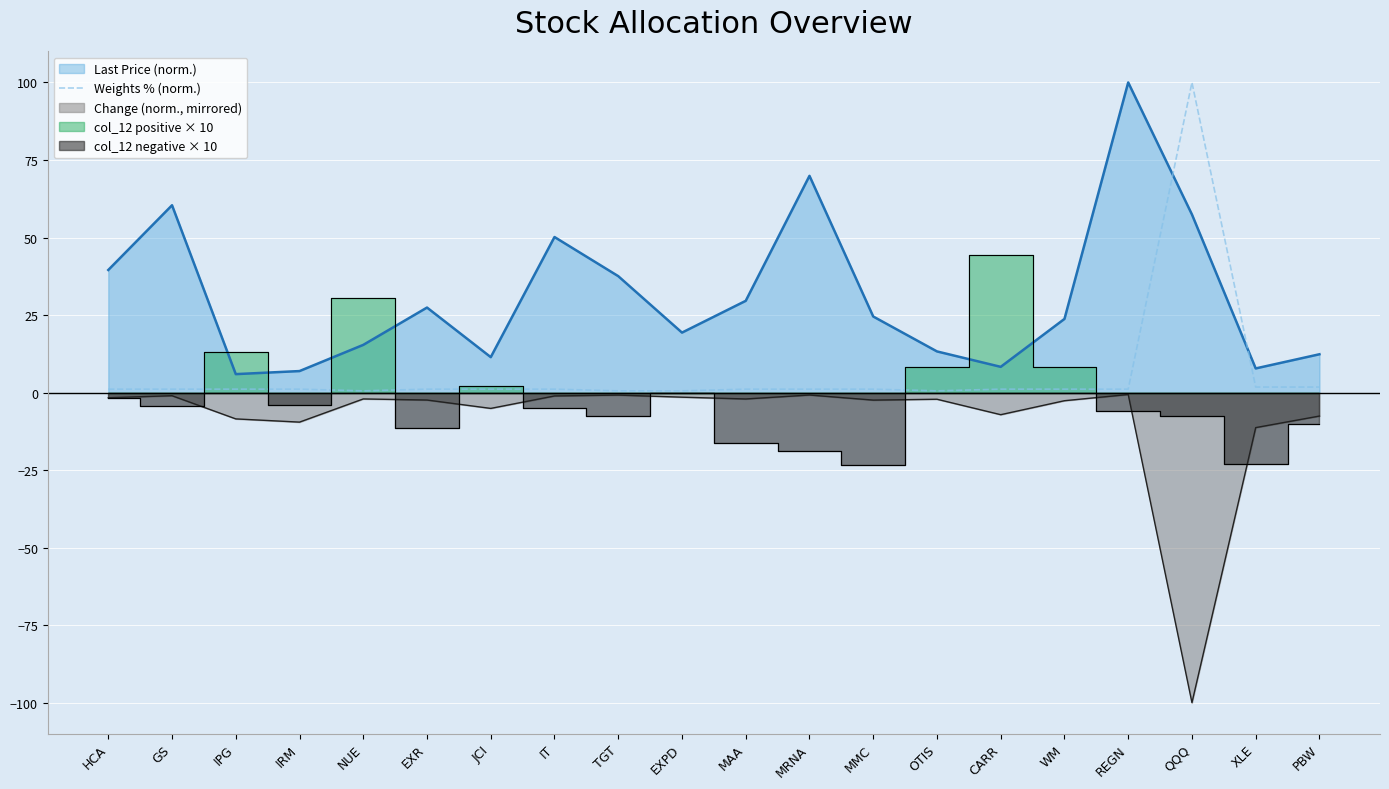

The value at NUE is 0.7. True or false?

False